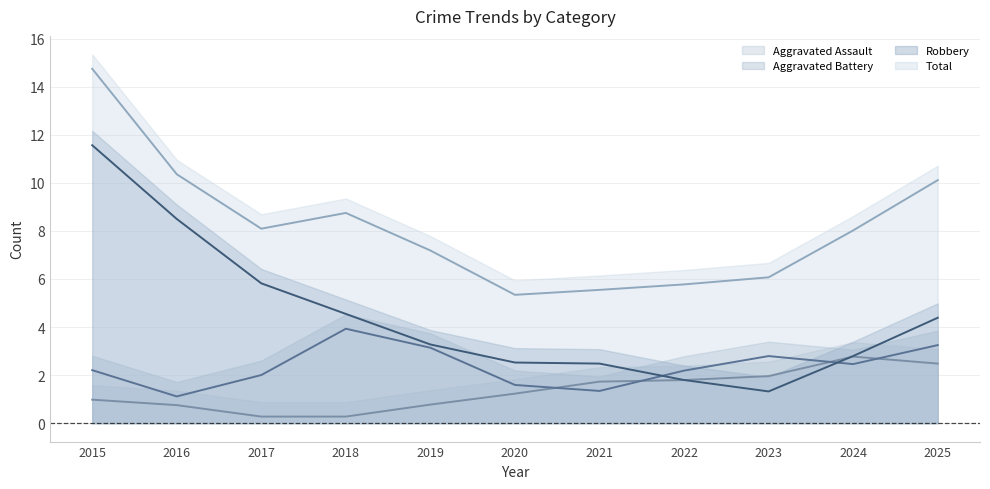

Is it true that Aggravated Battery equals 3 at 2023?

False